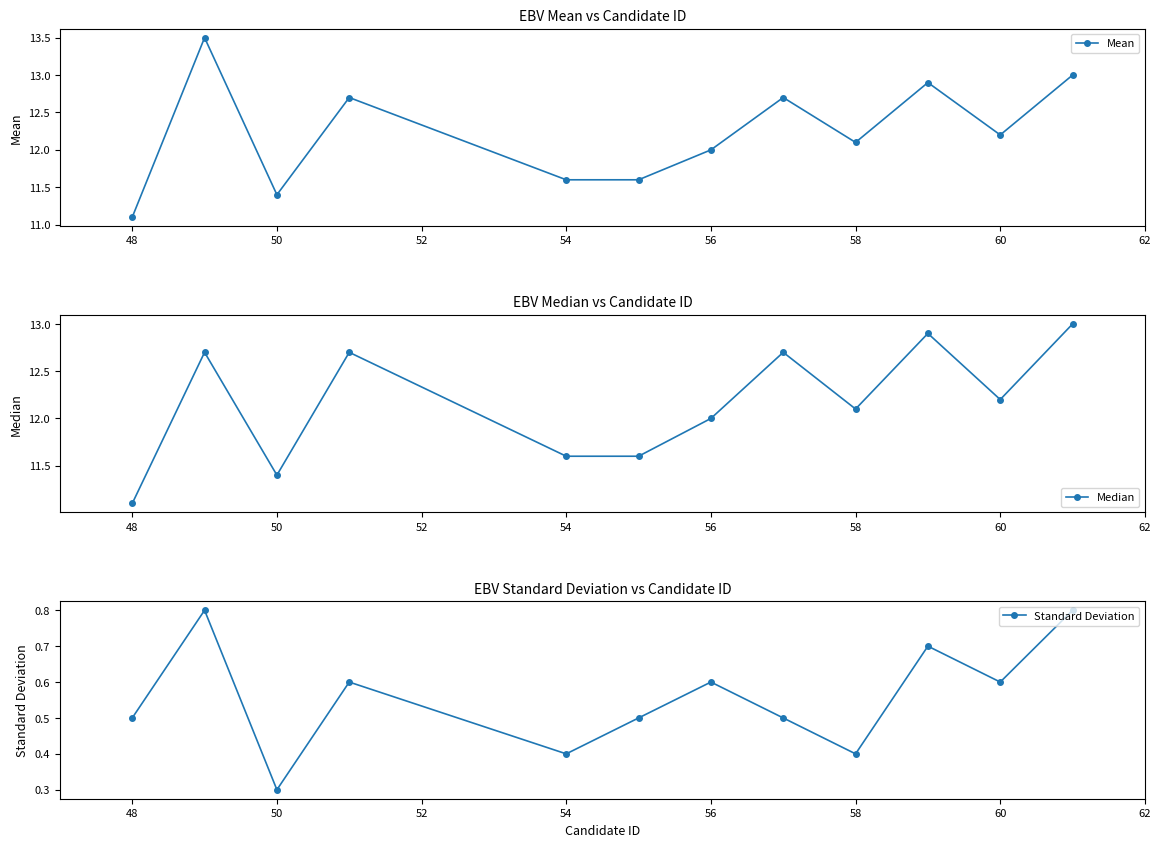

Does the chart have visible grid lines?

No